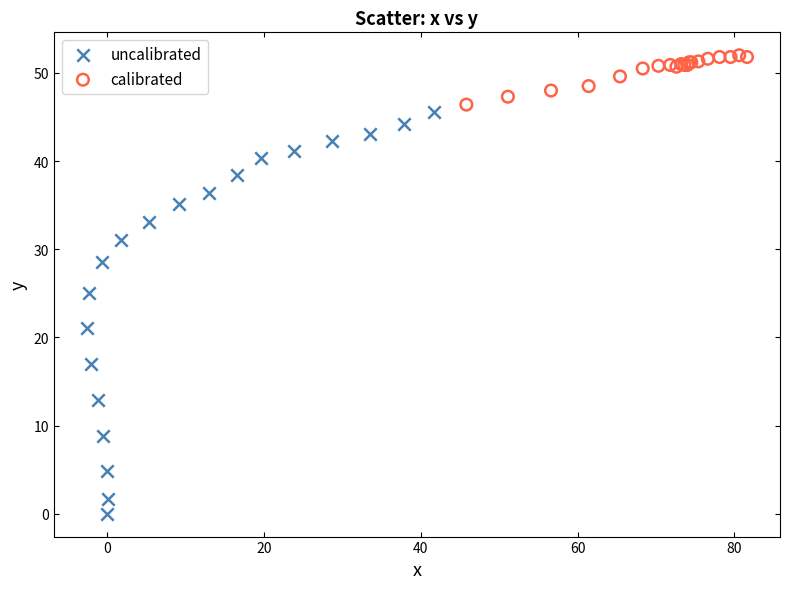

What are all the series names shown in the legend?

uncalibrated, calibrated